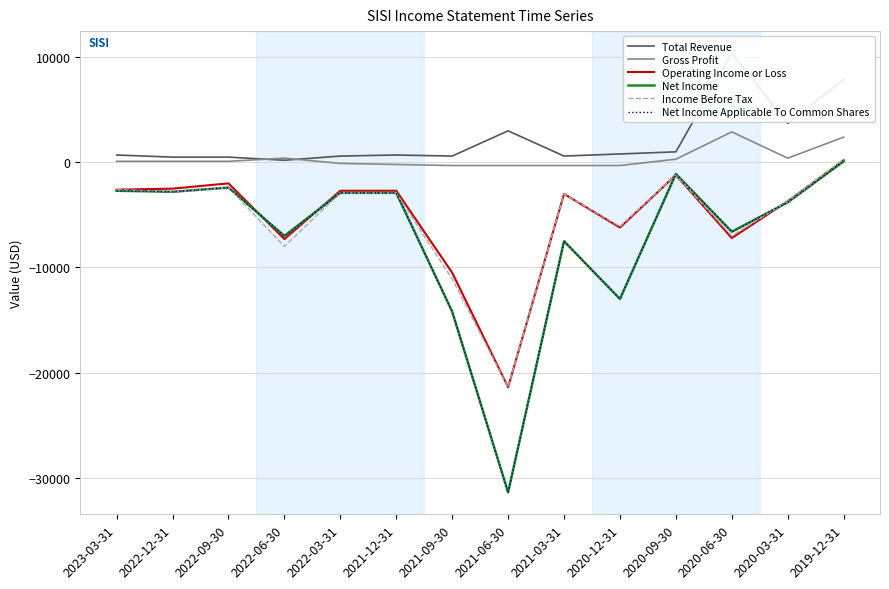

At which label is Net Income Applicable To Common Shares closest to -15650?

2021-09-30